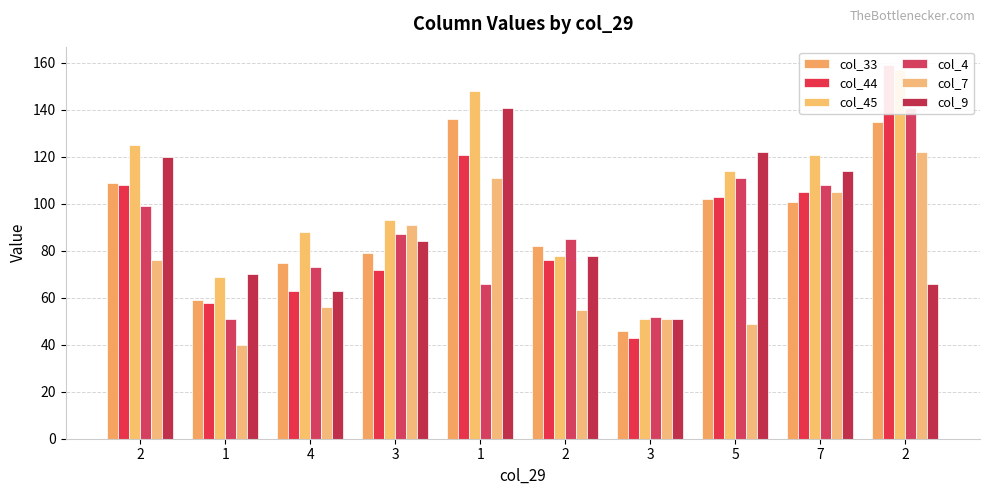

Between 3 and 3, which series saw the biggest shift?

col_45